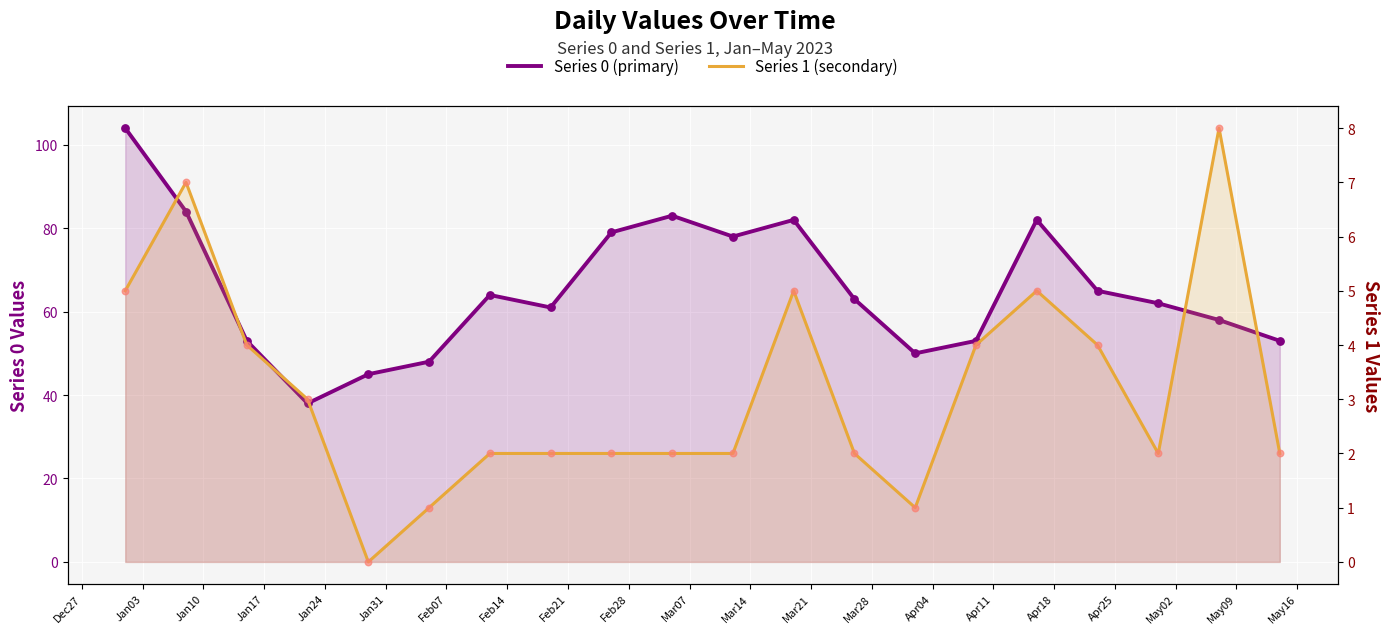

What is the total value across all series at May02?

66